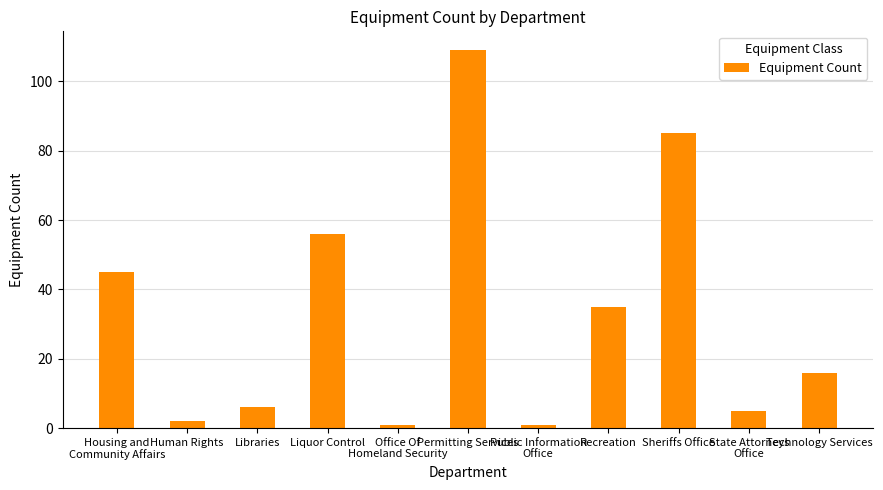

How many data points does each series have?

11